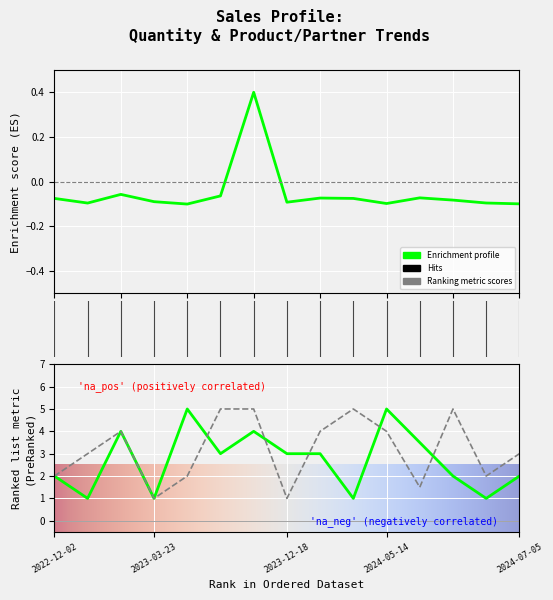

What is the approximate value of partner_id at 2024-06-07?

1.5